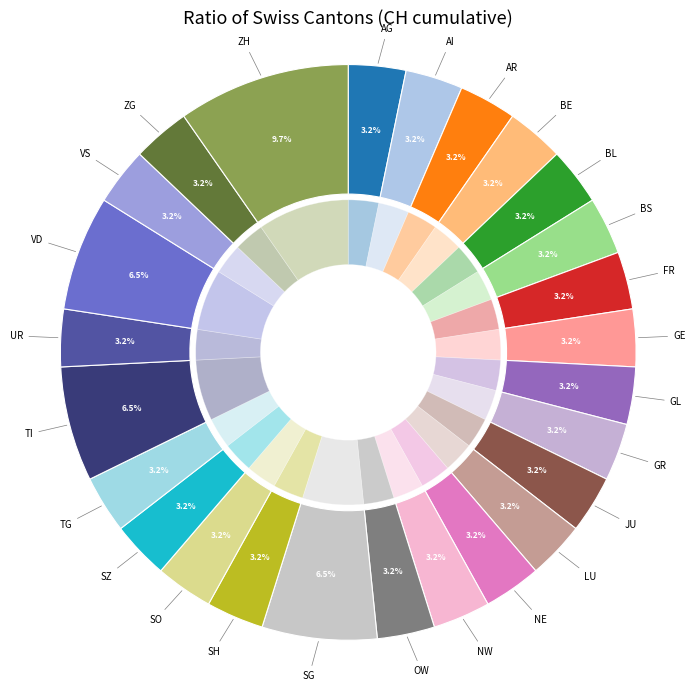

How many slices are in this pie chart?

26